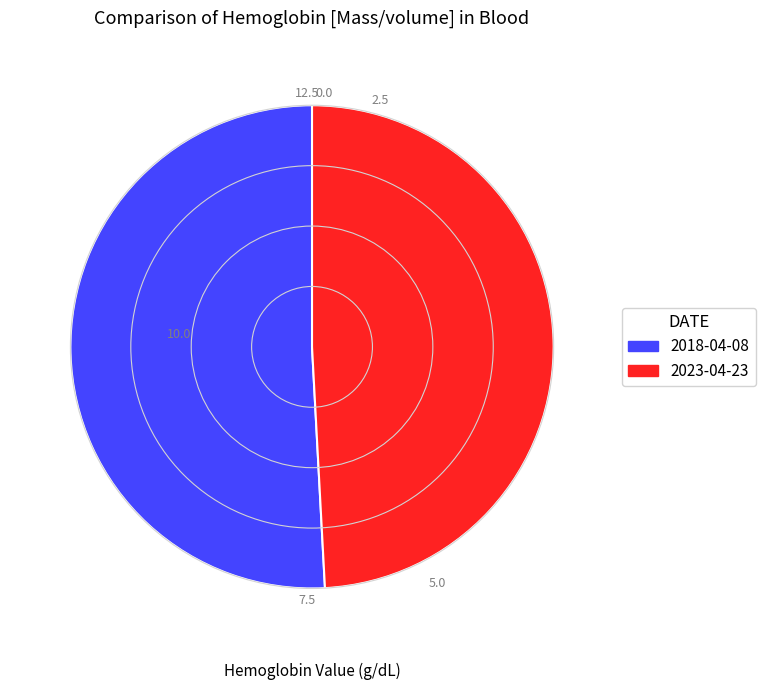

Is there a majority slice in this chart?

Yes